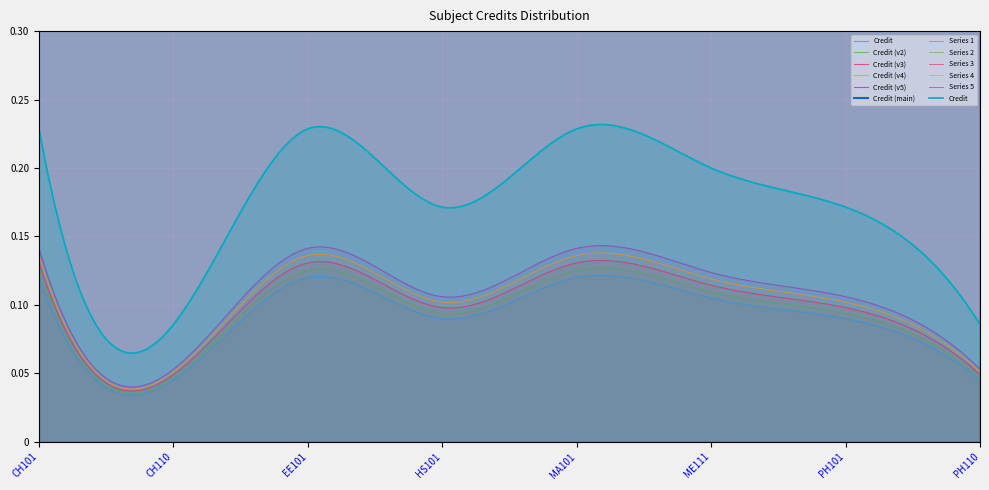

How many interior local valleys (lower than both neighbors) does the data have?

2